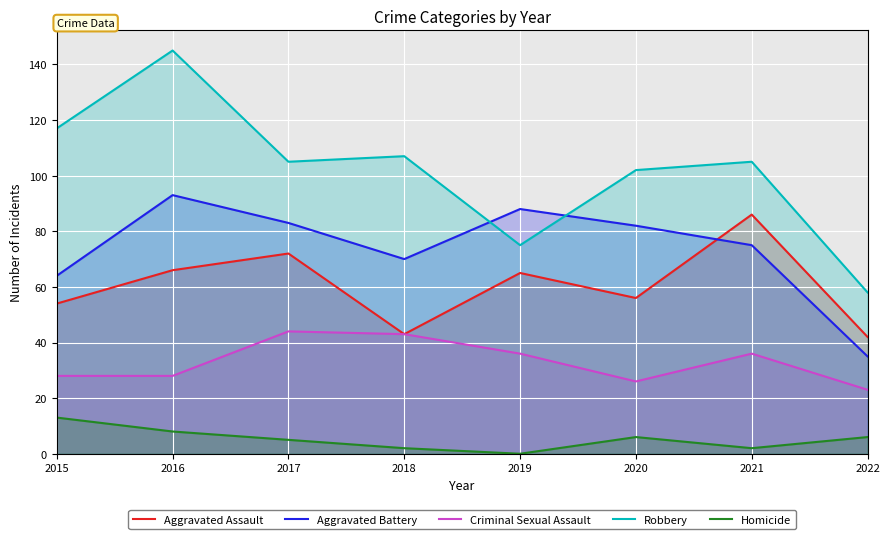

What is the maximum value for Robbery?

145